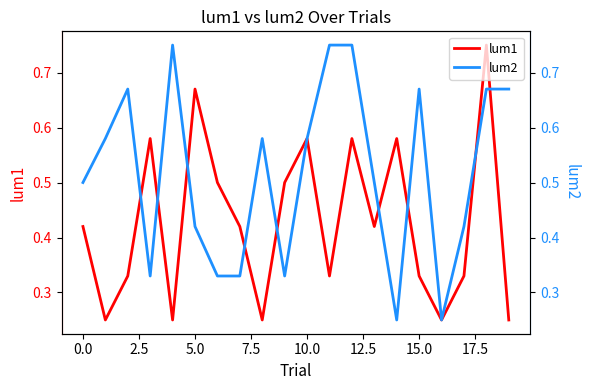

Where do lum1 and lum2 first cross each other?

2.5 and 5.0